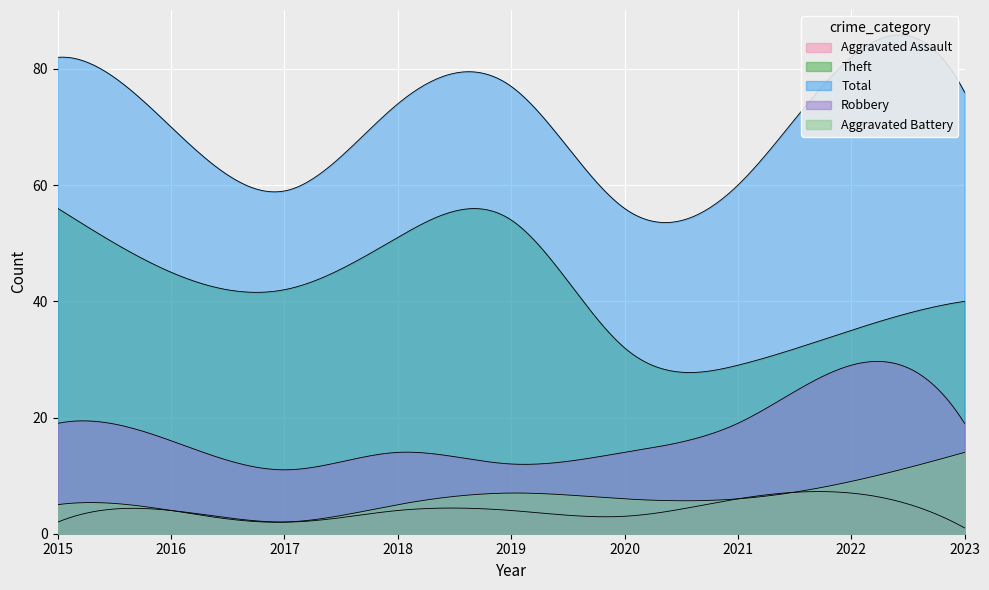

Count the number of data series in this chart.

5